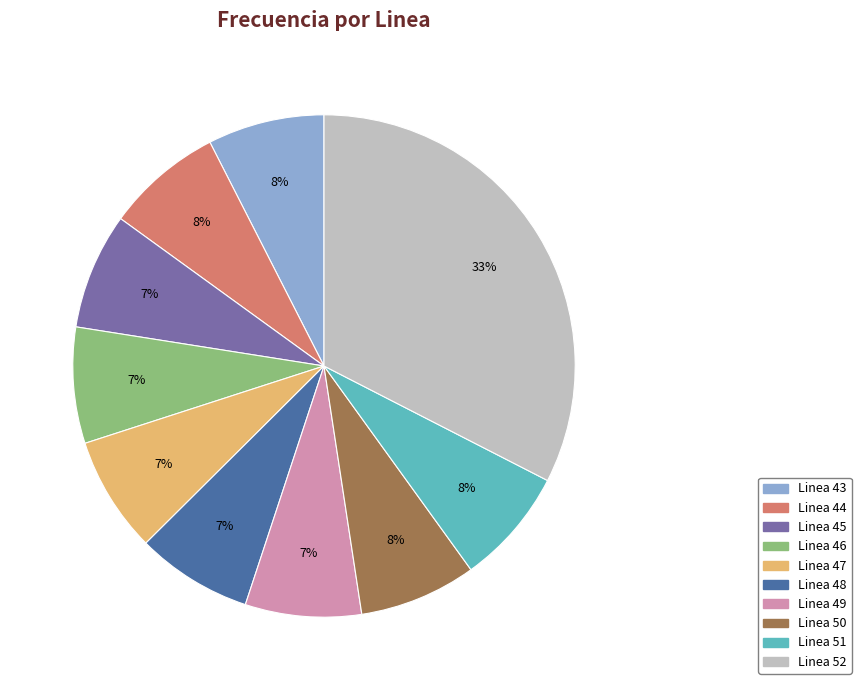

To the nearest percent, what percentage of the pie is Linea 49?

7%